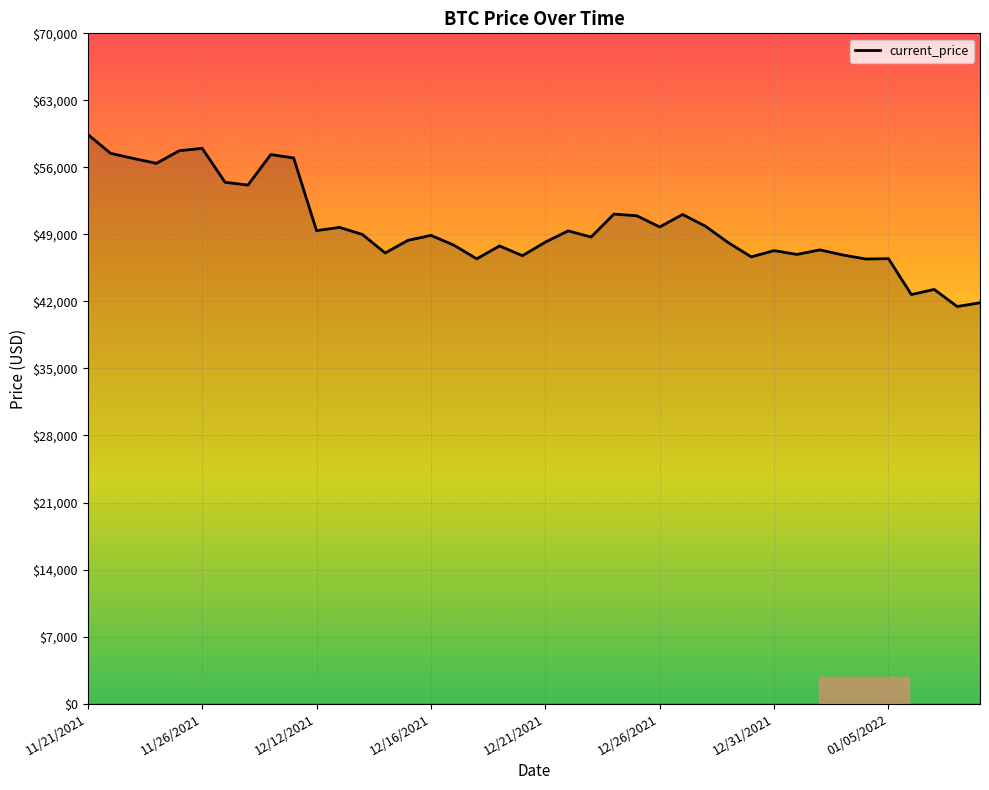

Is this an area chart (filled region under the line)?

No